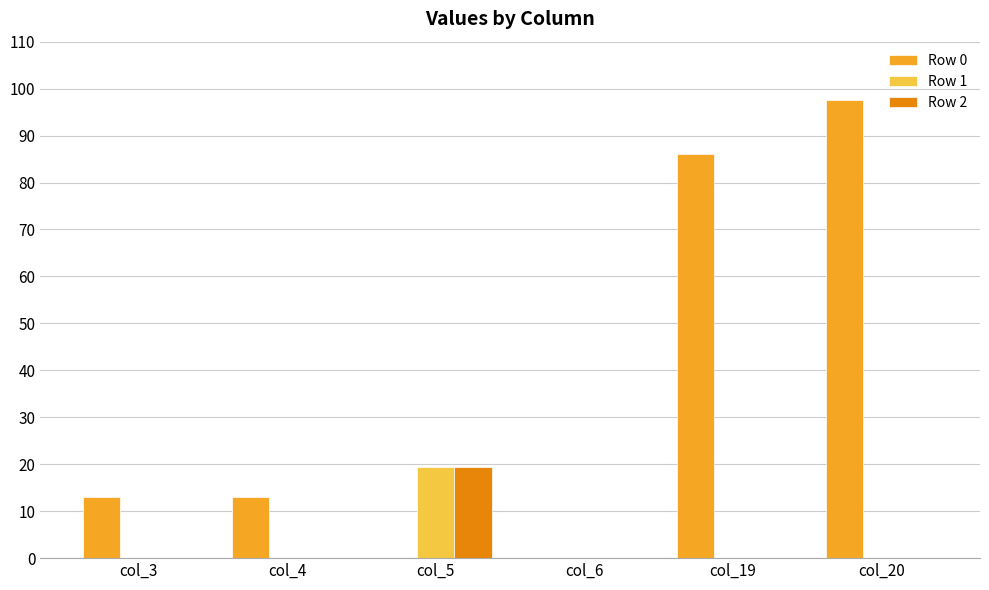

The value of Row 2 at col_6 is -10.8. True or false?

False